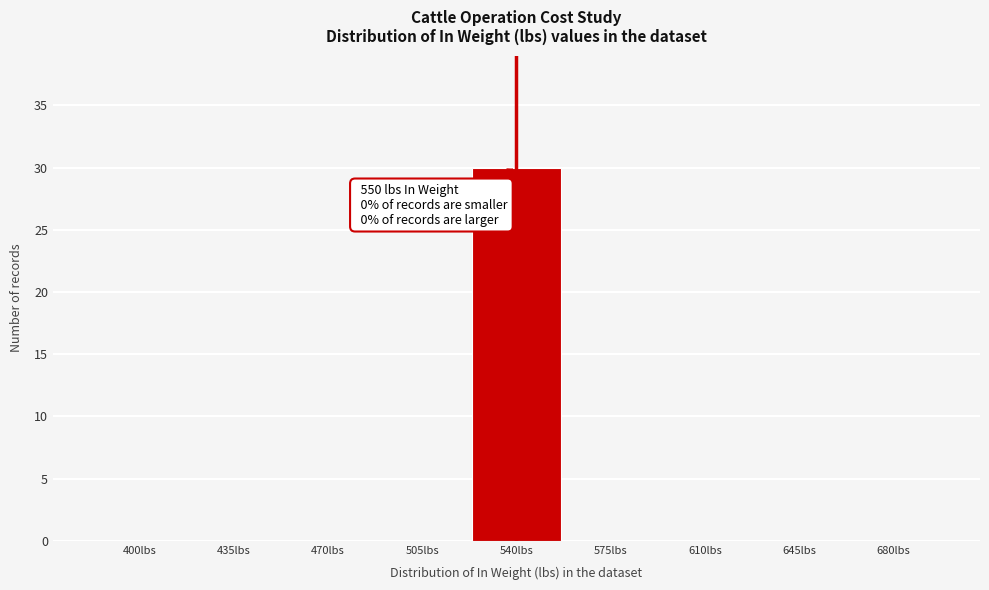

Reading left to right, transcribe all the data shown in this chart.

400lbs=0	435lbs=0	470lbs=0	505lbs=0	540lbs=30	575lbs=0	610lbs=0	645lbs=0	680lbs=0